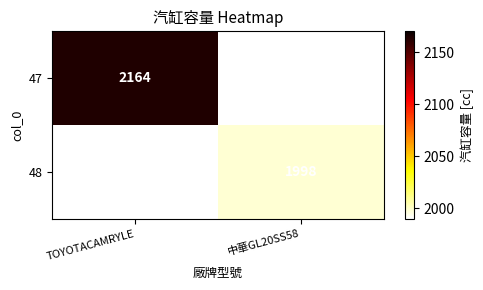

Between 中華GL20SS58 and TOYOTACAMRYLE, which is larger?

TOYOTACAMRYLE